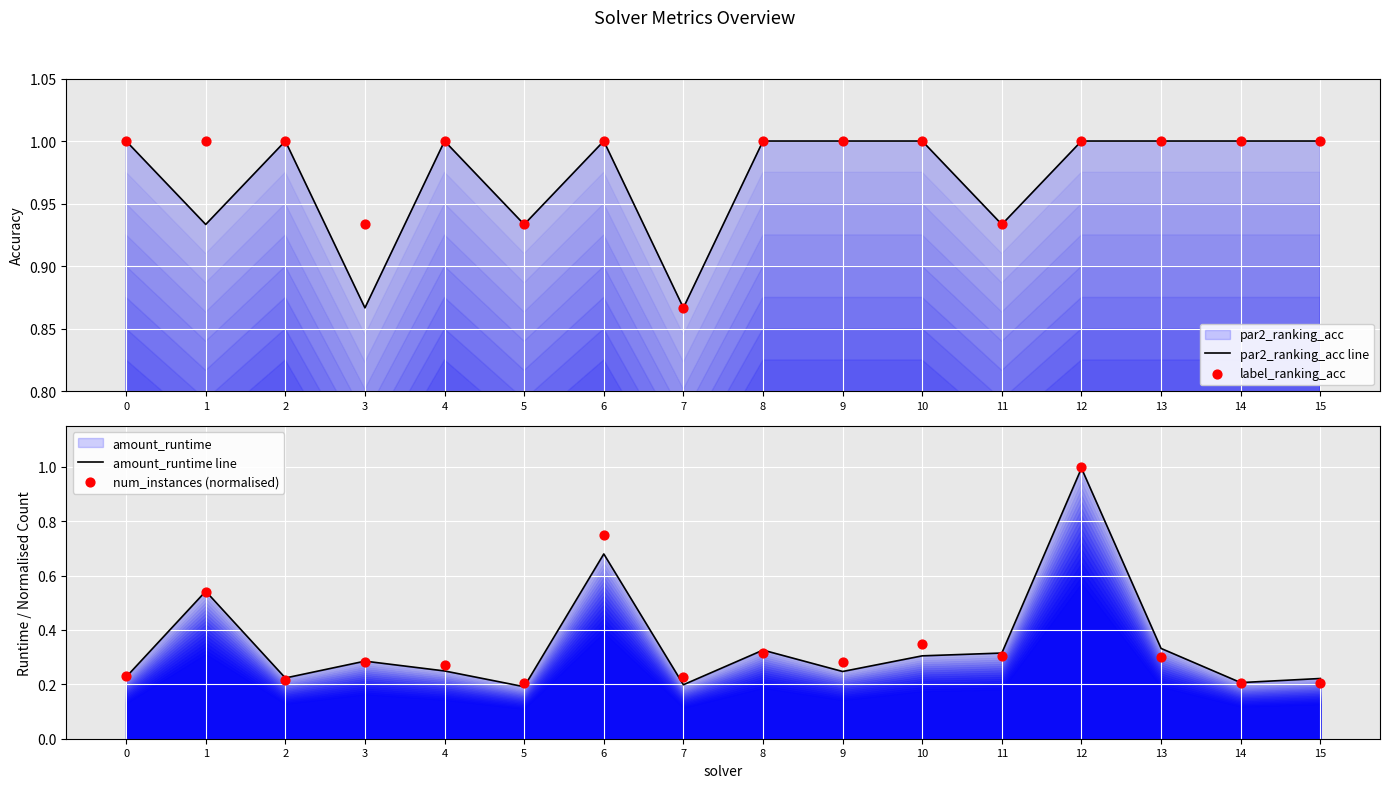

At how many categories does at least one series exceed 0?

16